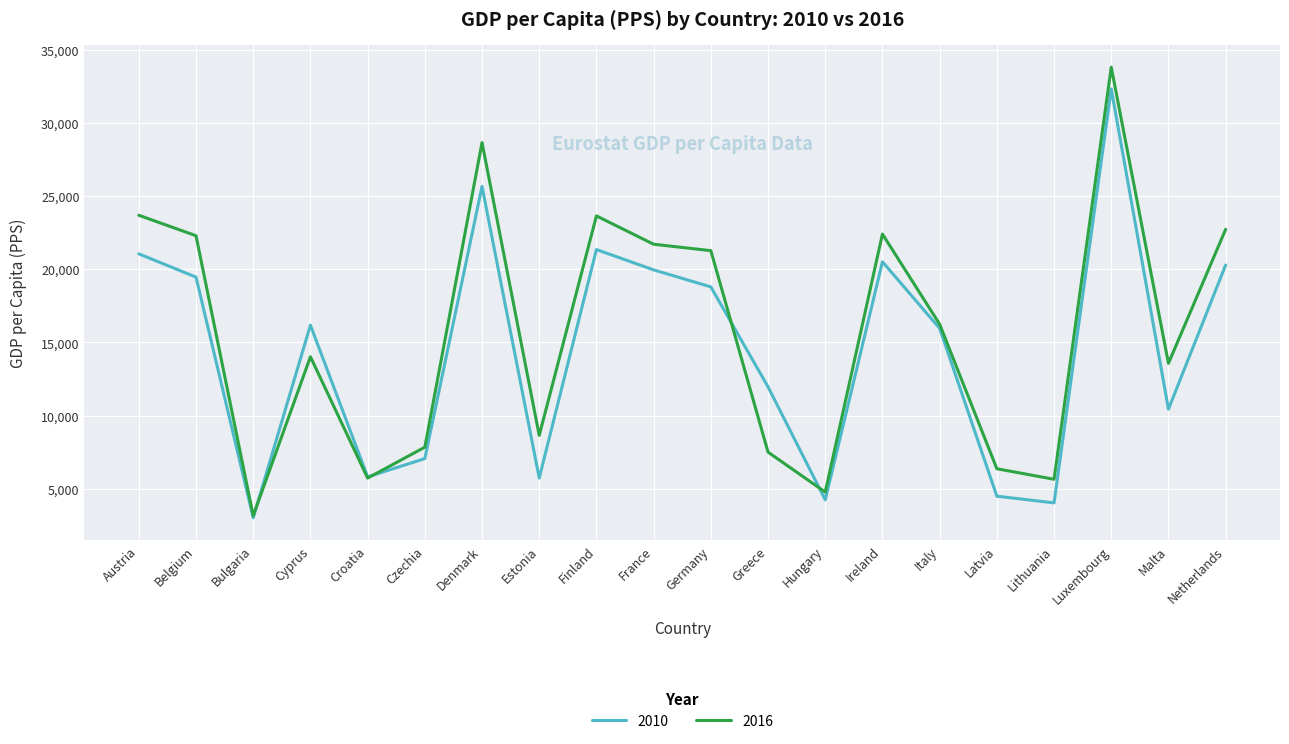

Count the number of data series in this chart.

2